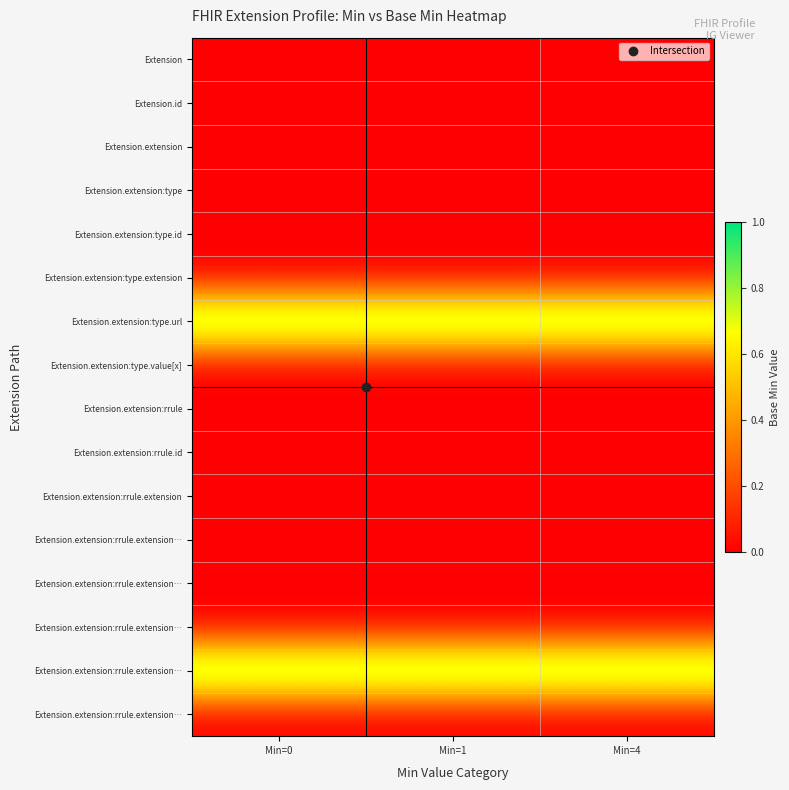

Which label corresponds to the largest value in the chart?

Min=0